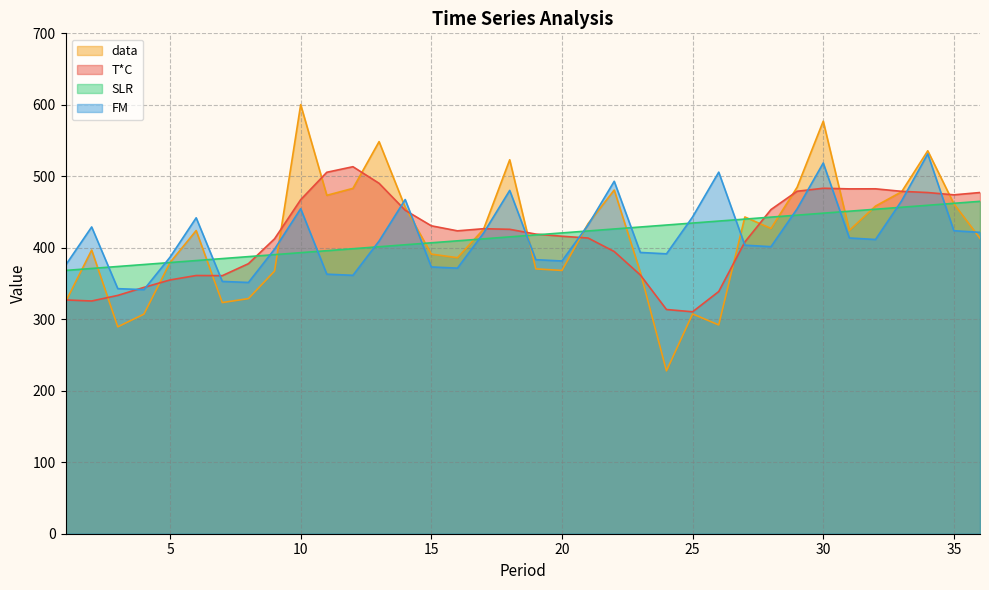

What is the maximum value shown in the chart?

600.3